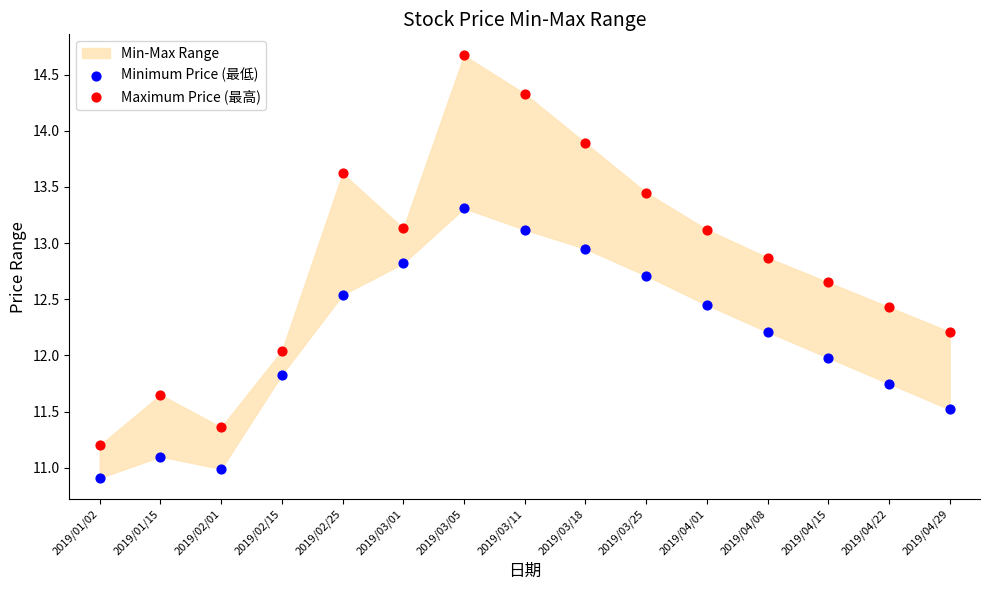

Across all data points, what is the range of Y values (max minus min)?

3.8